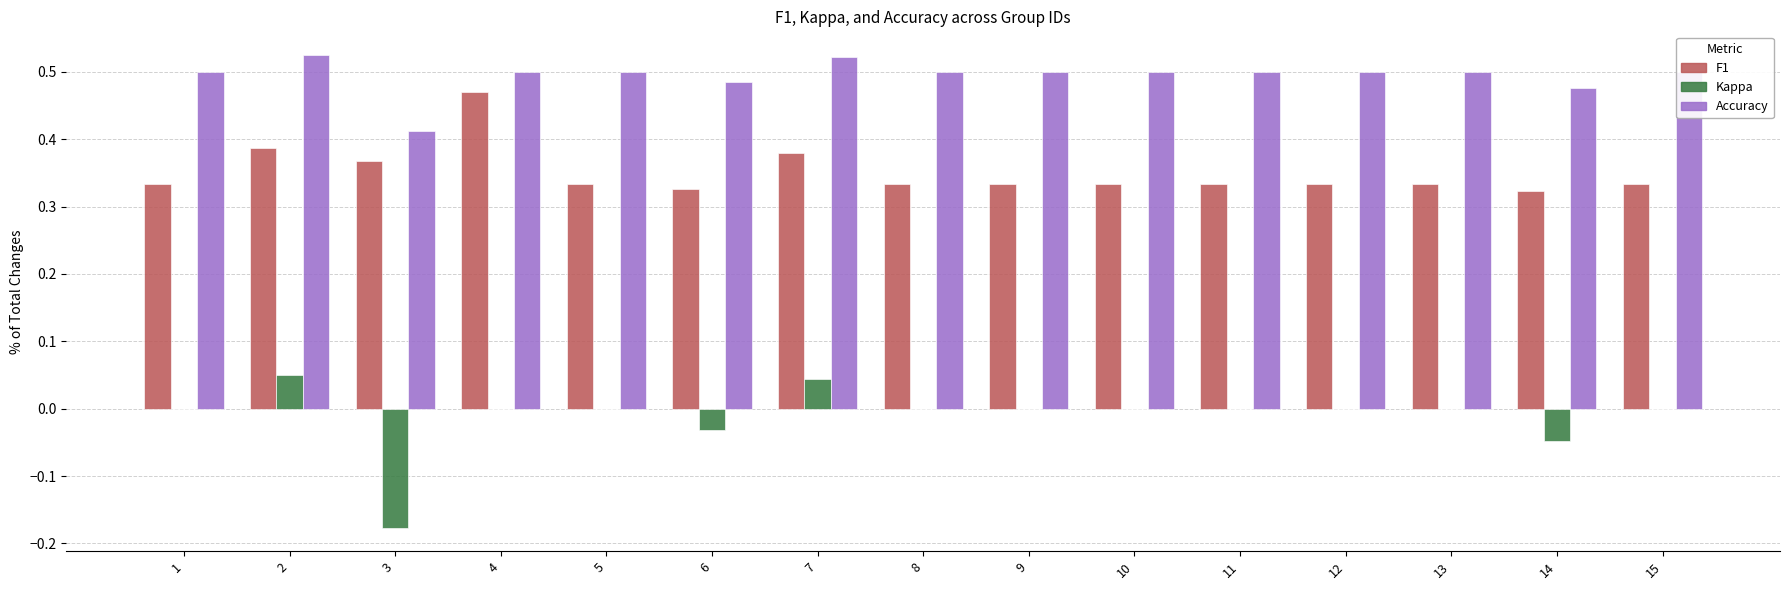

What is the total value across all series at 10?

0.8